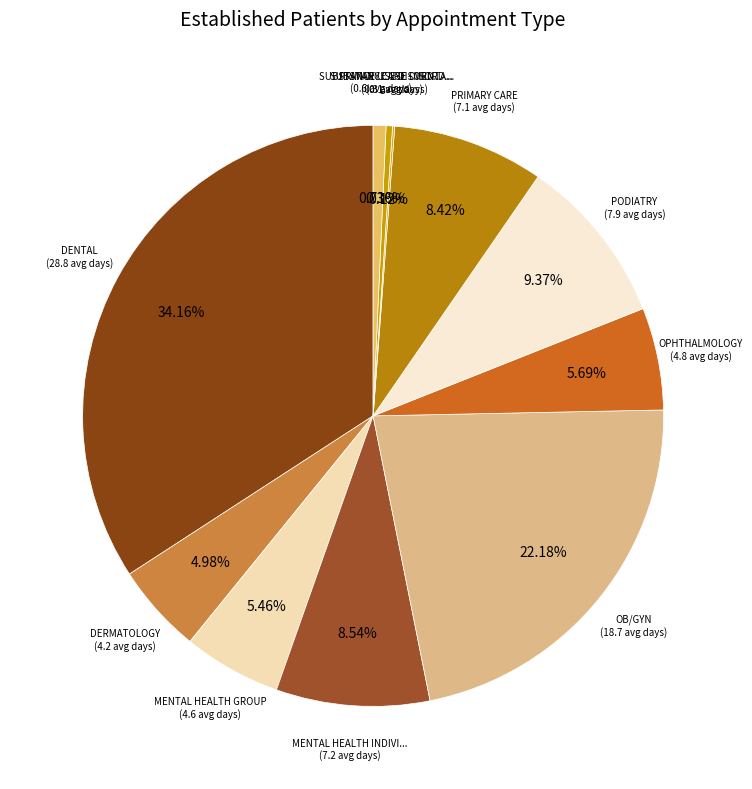

Rank the categories by value from highest to lowest.

DENTAL, OB/GYN, PODIATRY, MENTAL HEALTH INDIVIDUAL, PRIMARY CARE, OPHTHALMOLOGY, MENTAL HEALTH GROUP, DERMATOLOGY, SUBSTANCE USE DISORDER INDIVIDUAL, SUBSTANCE USE DISORDER GROUP, PRIMARY CARE - MENTAL HEALTH INTEGRATED